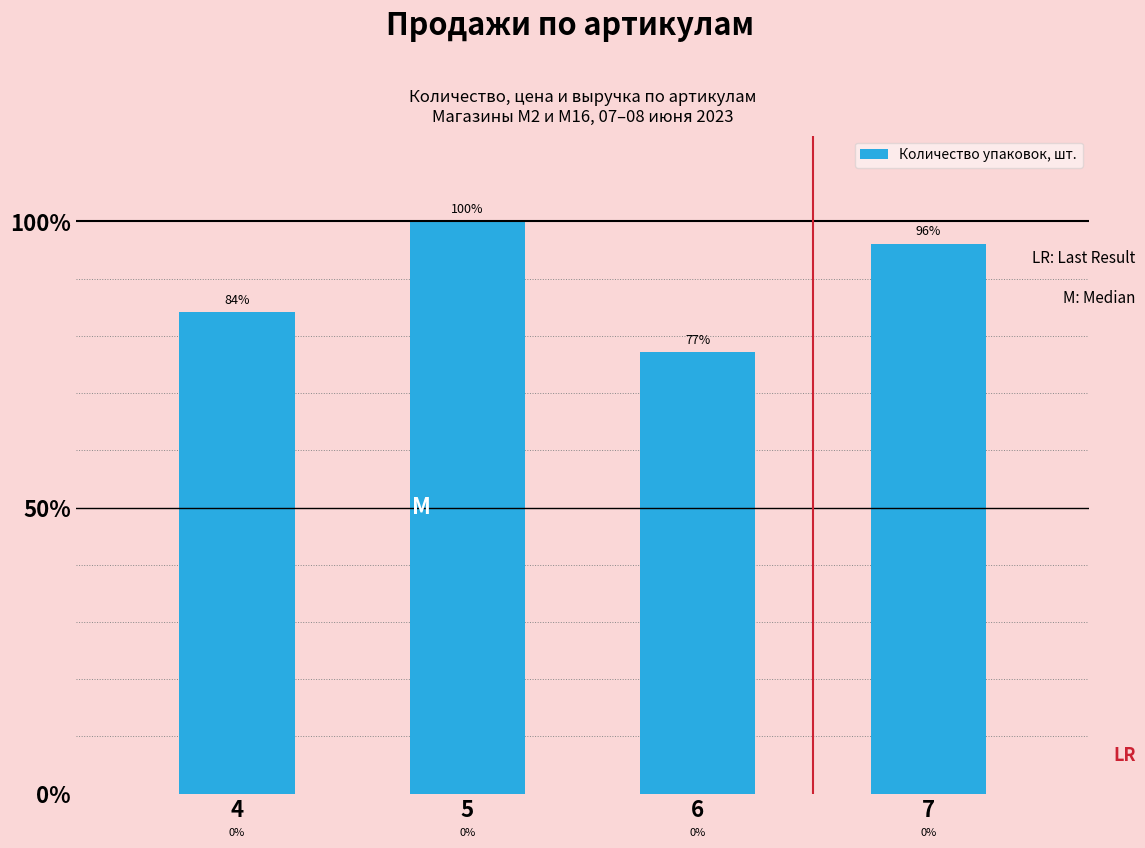

Is it true that the value at 4 is 38.7?

False